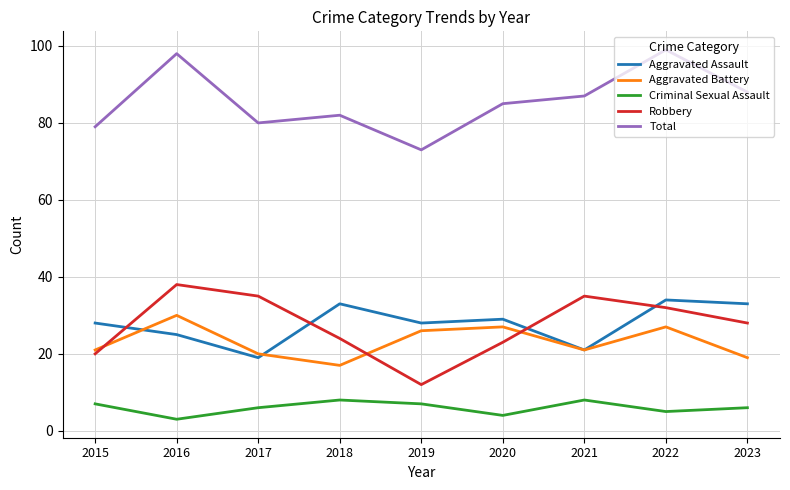

What is the difference between the maximum and minimum values in the Aggravated Assault series?

15